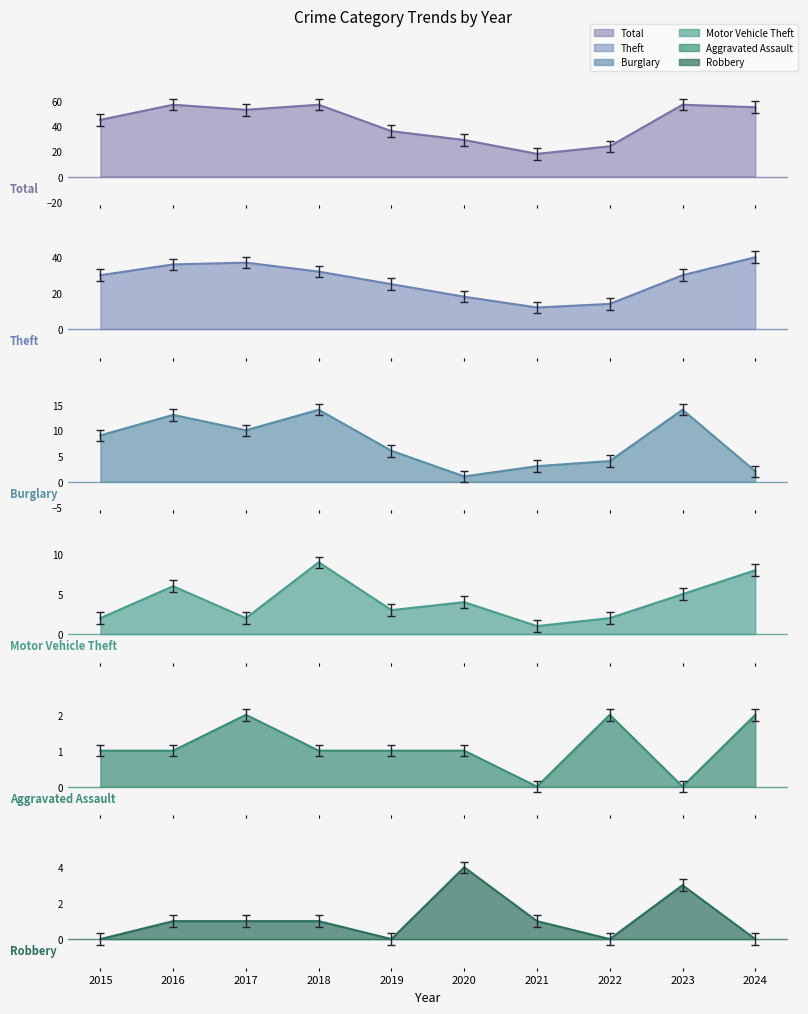

True or false: Aggravated Assault and Theft intersect in this chart.

False